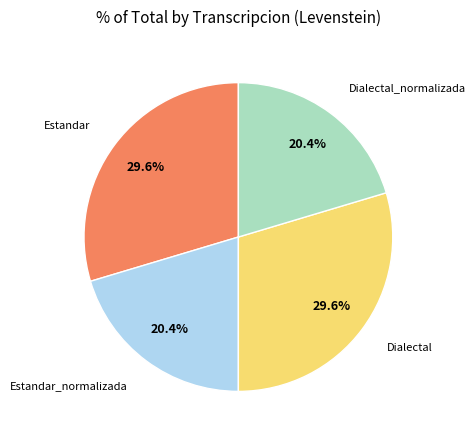

How many segments does this pie chart have?

4